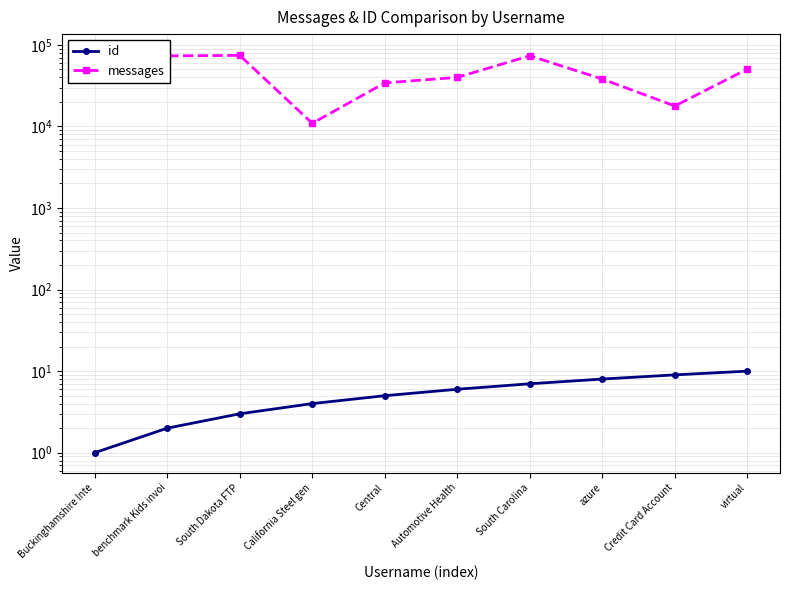

At which category does messages reach its first local peak?

South Dakota FTP